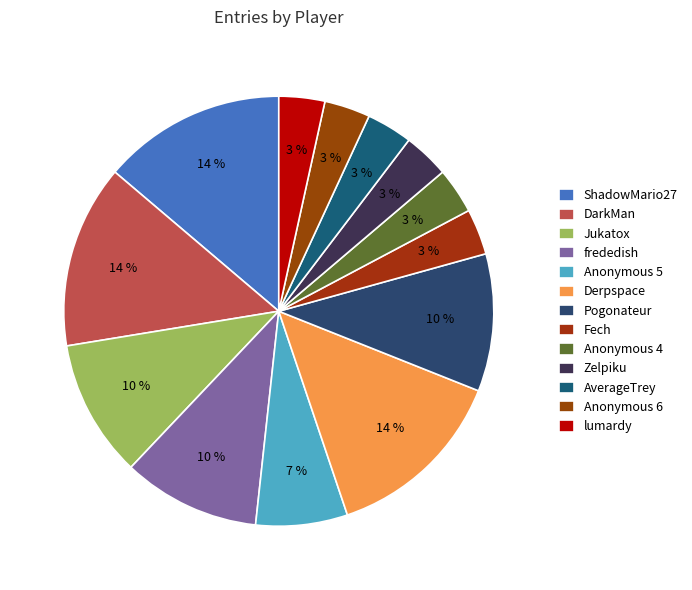

Combined, do Zelpiku and Pogonateur account for over 50%?

No